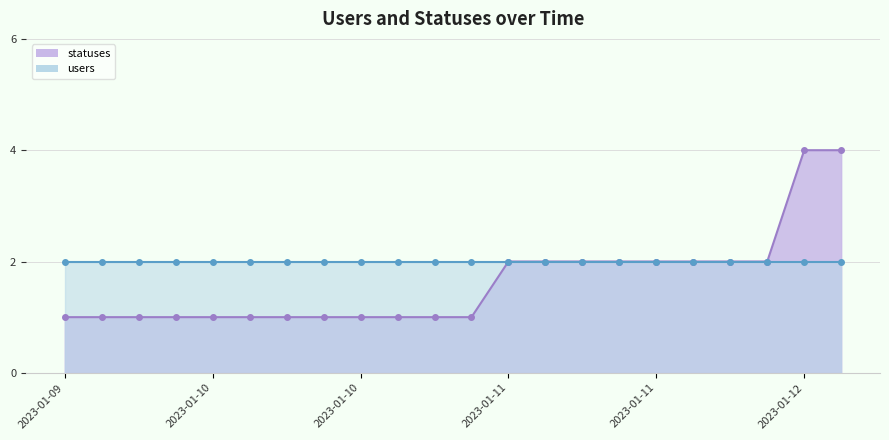

Does the chart display data point markers on the line(s)?

Yes